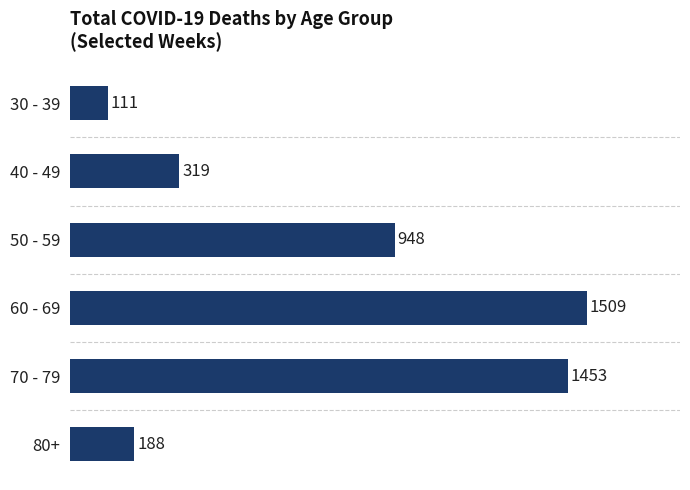

What value does the data have at 80+?

188